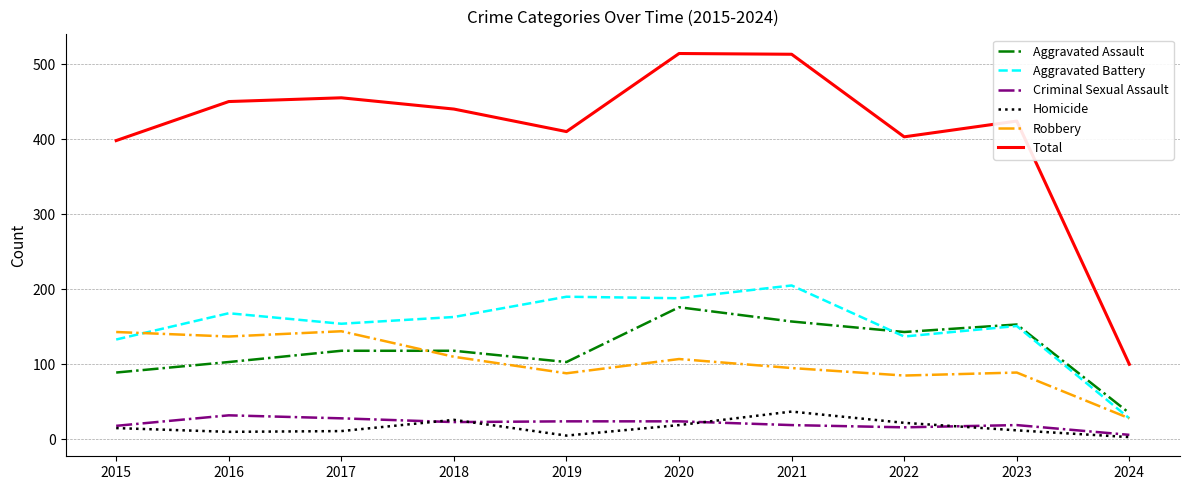

What are all the series names shown in the legend?

Aggravated Assault, Aggravated Battery, Criminal Sexual Assault, Homicide, Robbery, Total